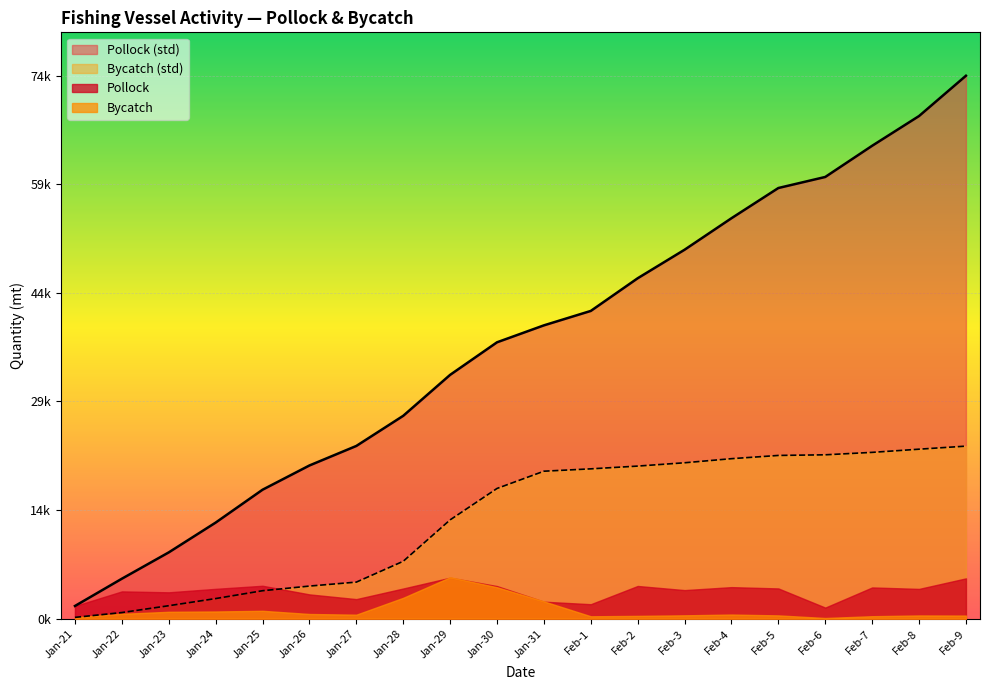

Does the chart display data point markers on the line(s)?

No